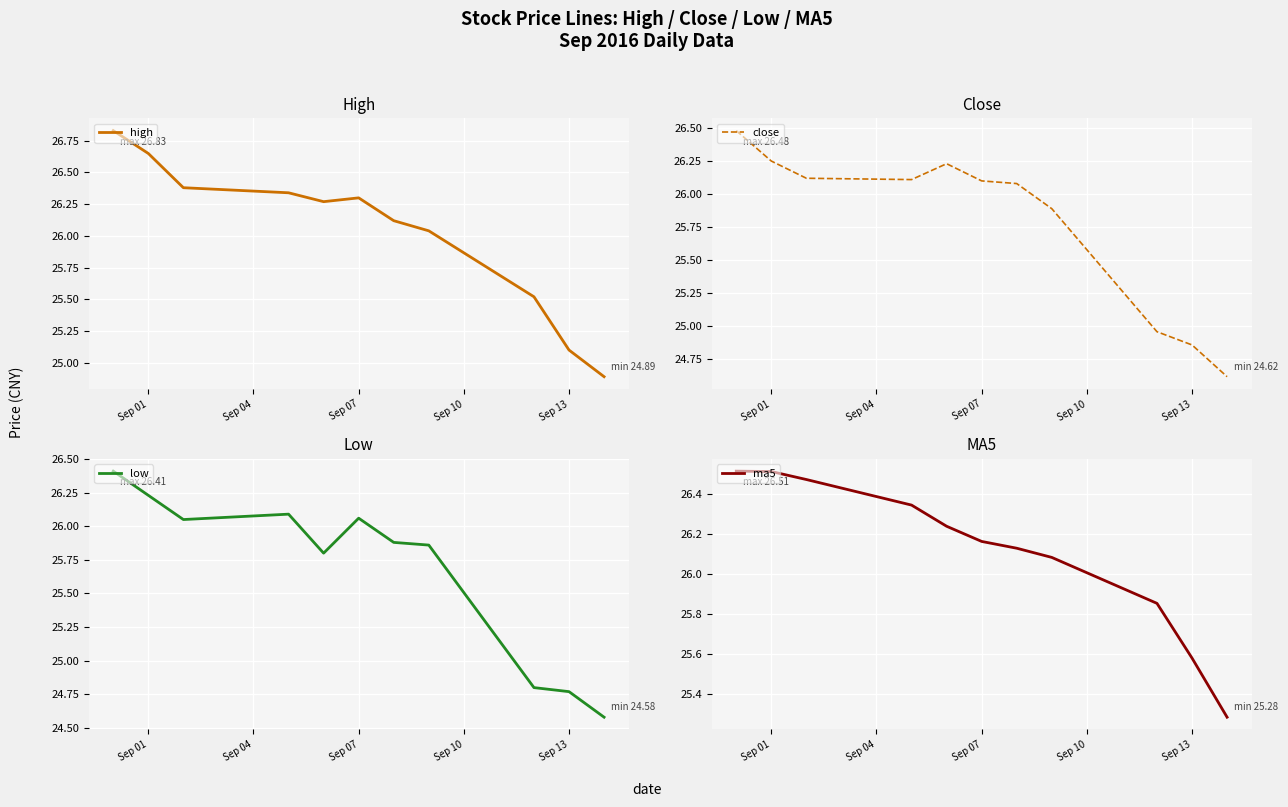

What is the average value of the low series?

25.7